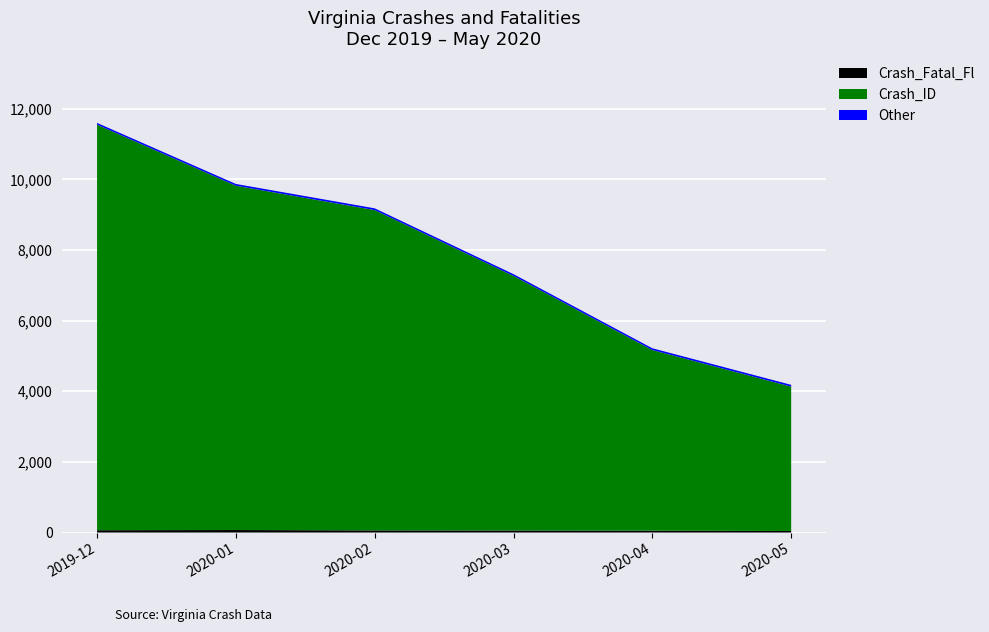

Reading left to right, list all the values displayed in this chart.

Crash_ID: 2019-12=11600	2020-01=9871	2020-02=9181	2020-03=7317	2020-04=5218	2020-05=4182
Crash_Fatal_Fl: 2019-12=66	2020-01=71	2020-02=61	2020-03=58	2020-04=52	2020-05=44